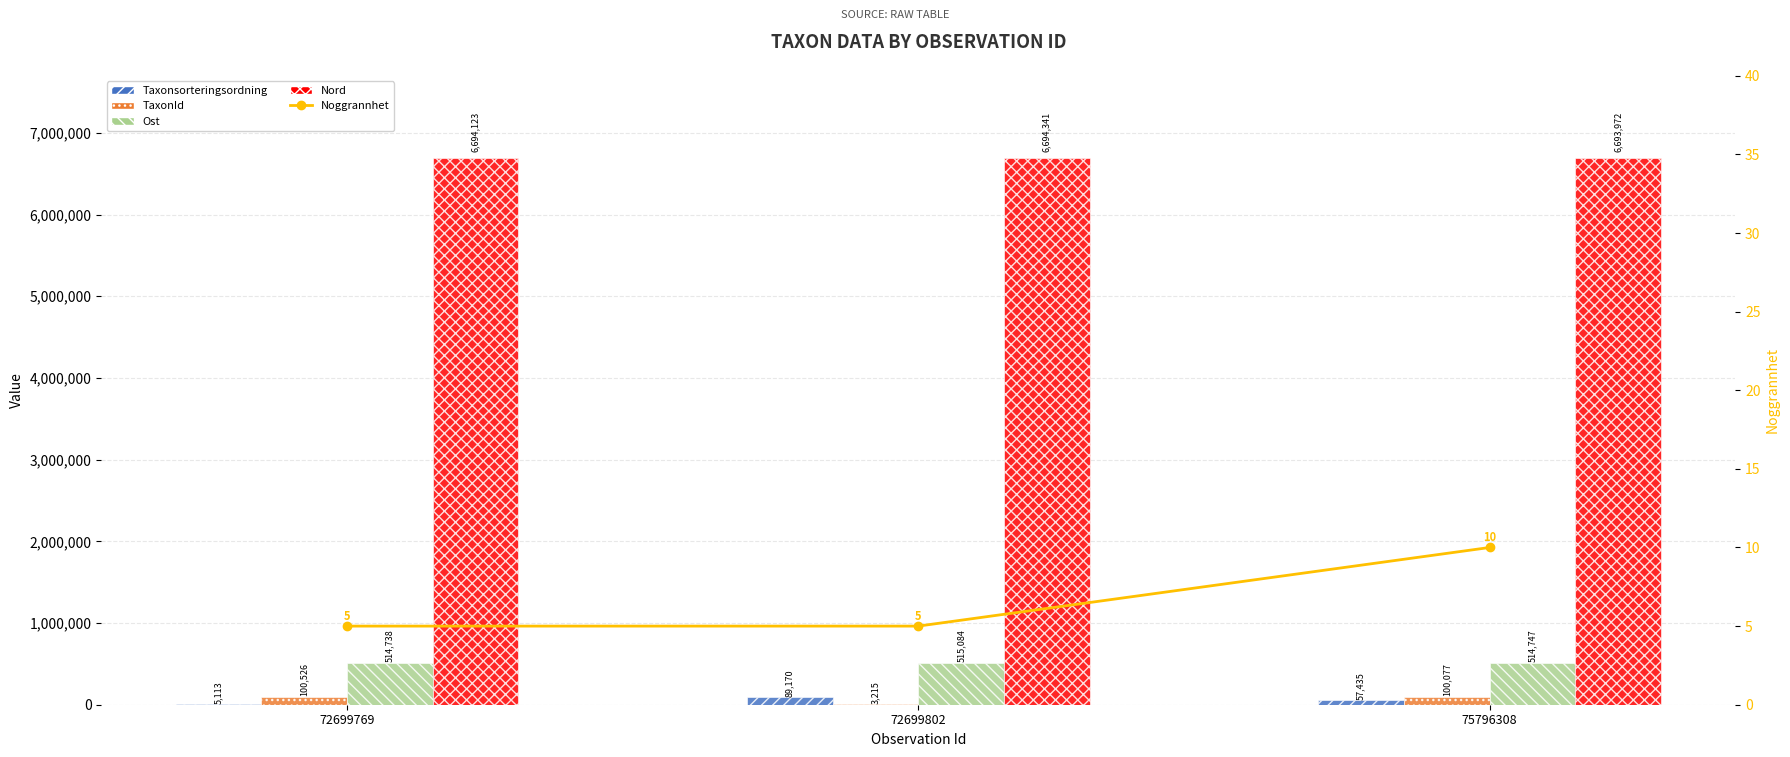

What is the maximum value shown in the chart?

6694341